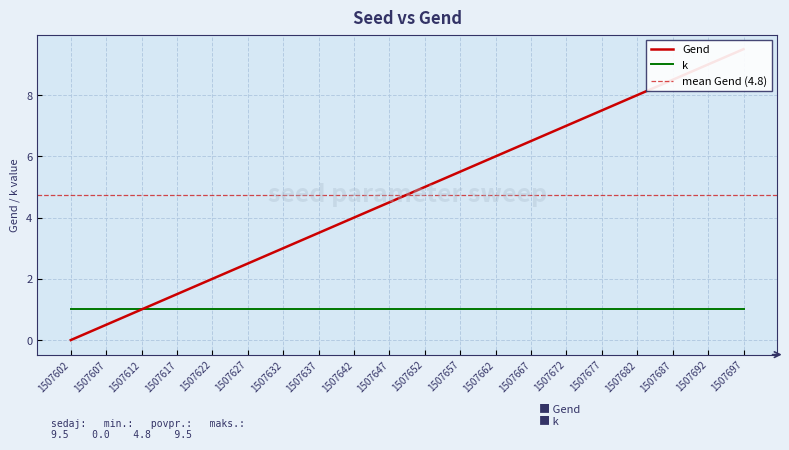

Reading left to right, what are all the values shown in this chart?

0.0	0.5	1.0	1.5	2.0	2.5	3.0	3.5	4.0	4.5	5.0	5.5	6.0	6.5	7.0	7.5	8.0	8.5	9.0	9.5